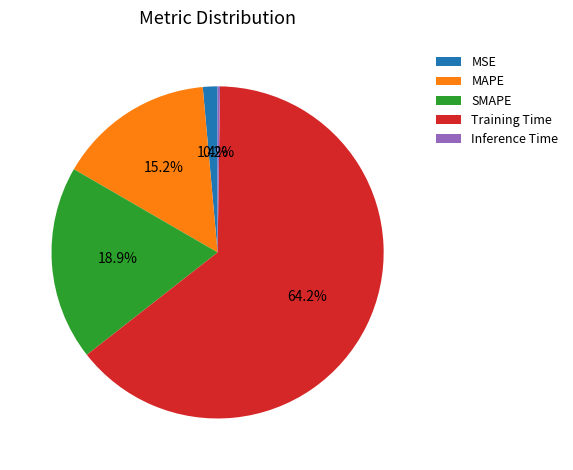

To the nearest percent, what is the difference between the largest and smallest slice percentages?

64%